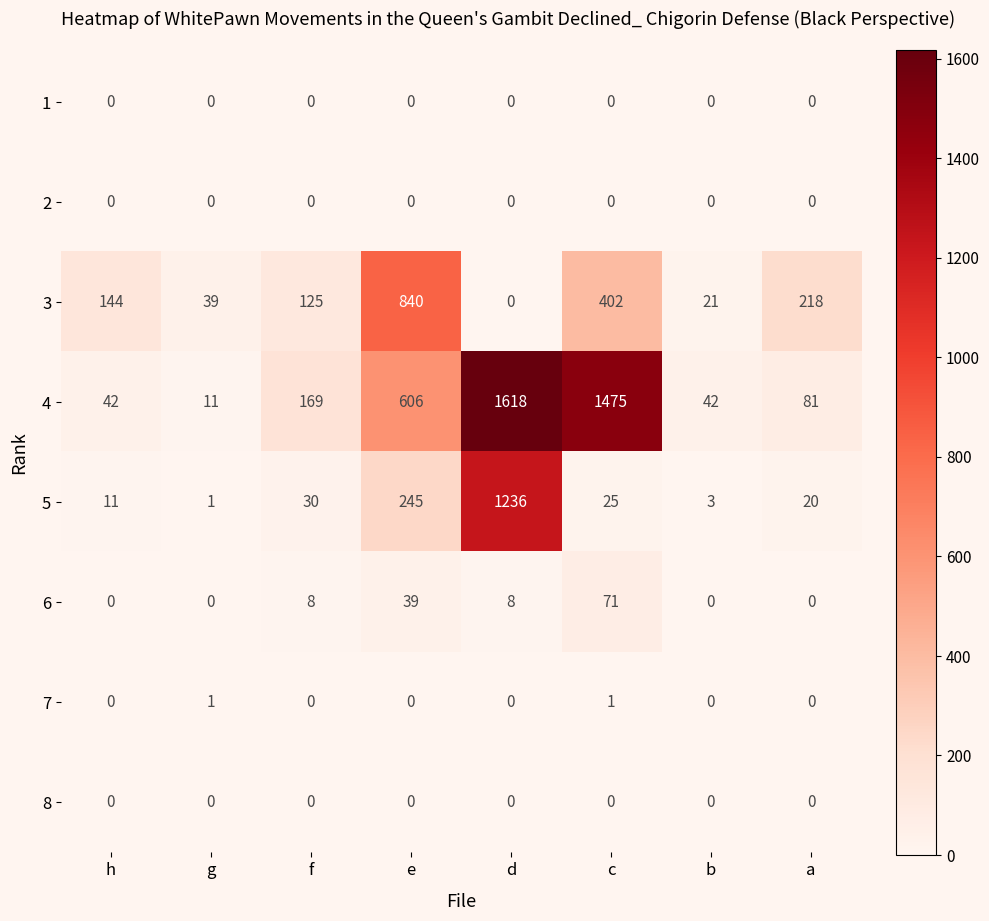

At how many categories does at least one series exceed 1113?

2